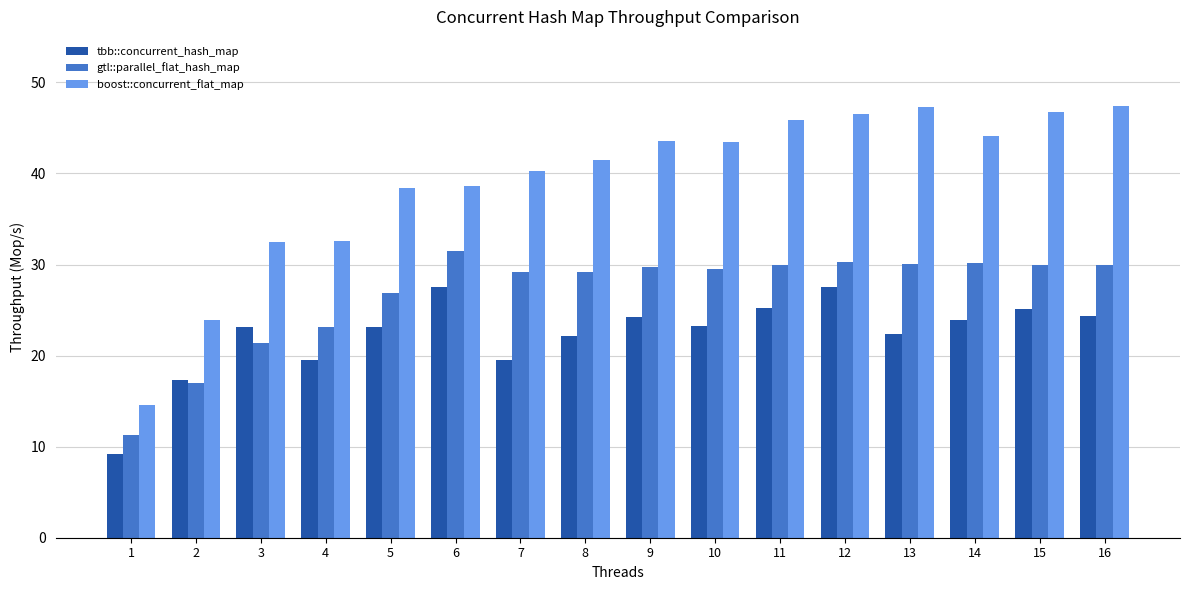

Are the bars grouped side by side (vs. stacked)?

Yes